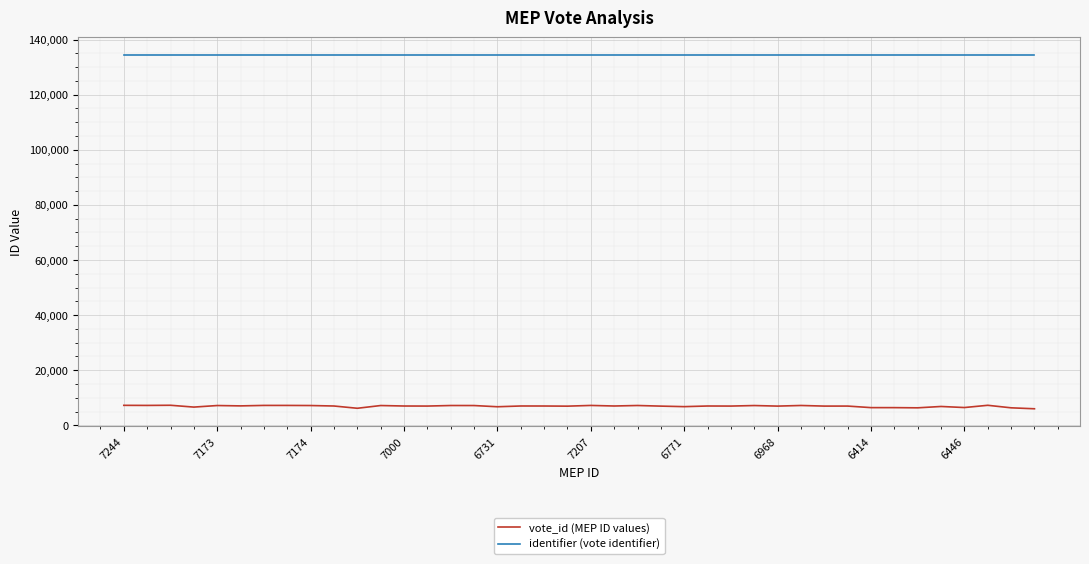

Which series has the largest range (max minus min)?

vote_id (MEP ID values)